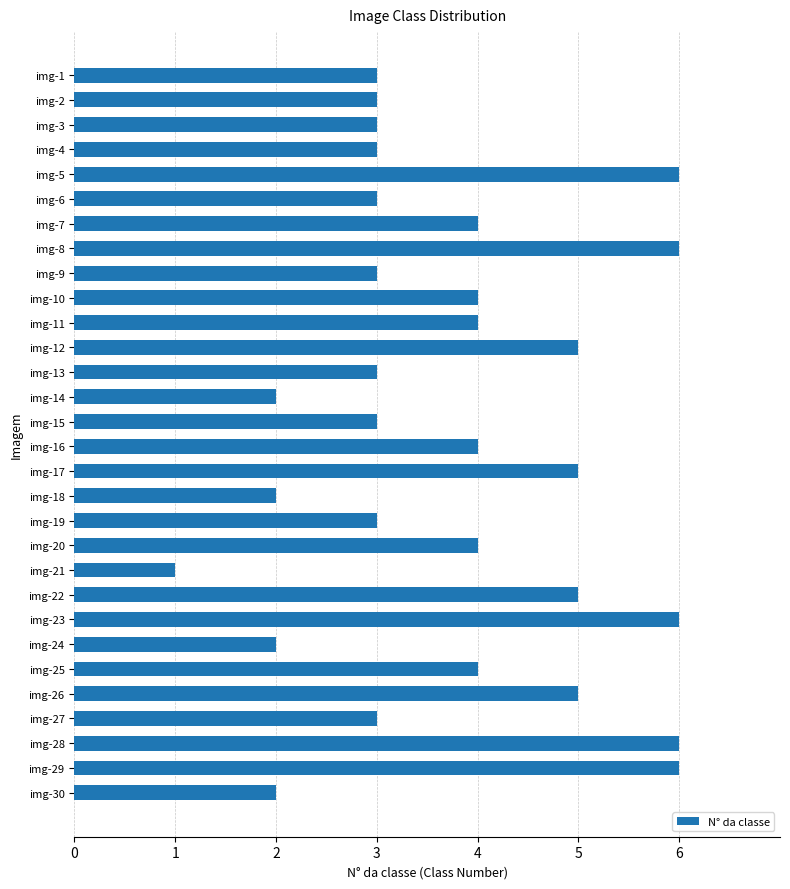

What is the sum of all values?

113